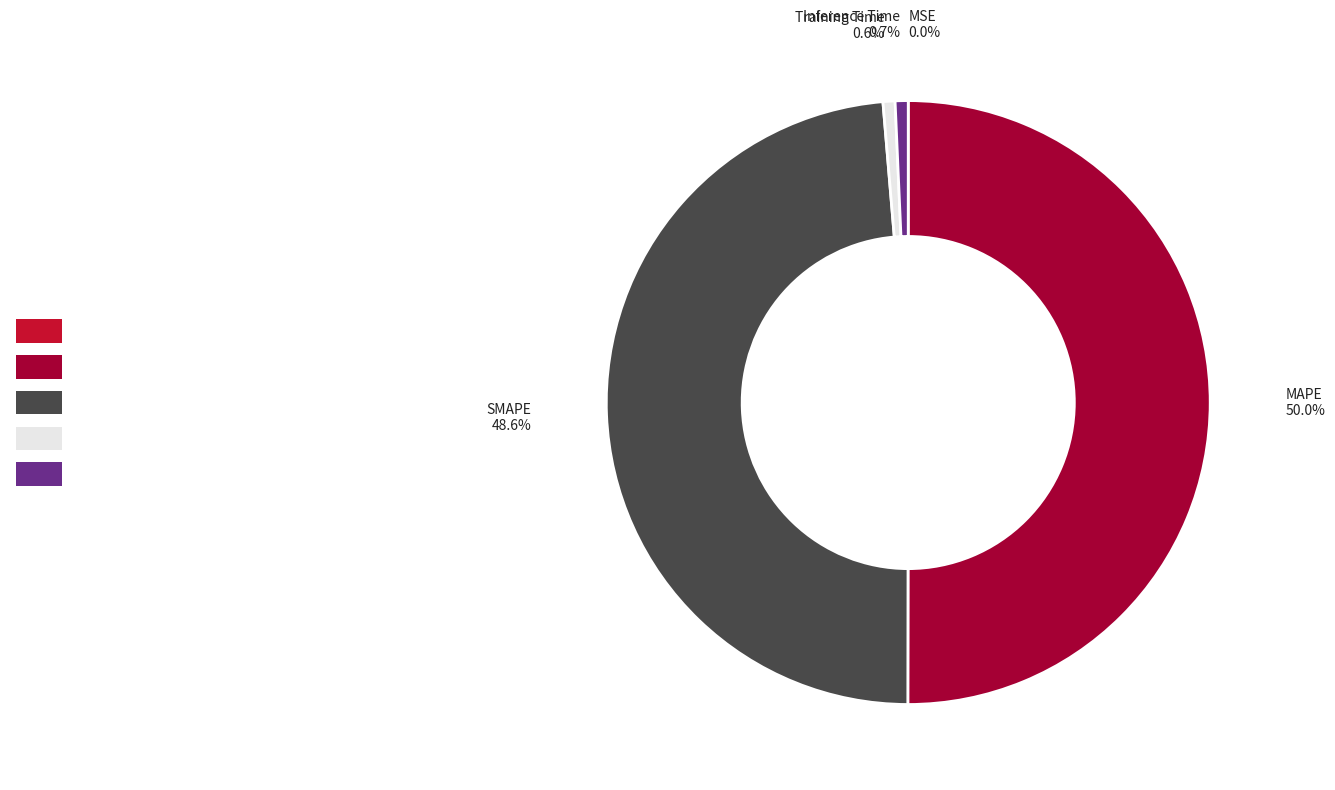

Which slice is the largest?

MAPE